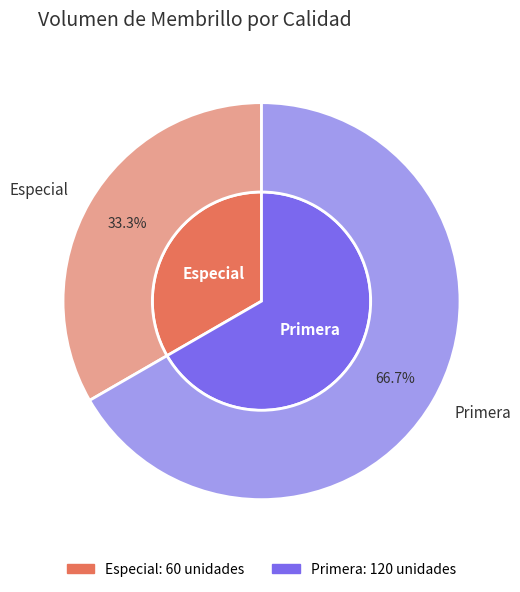

What is the ratio of the value at Especial to the value at Primera?

0.5